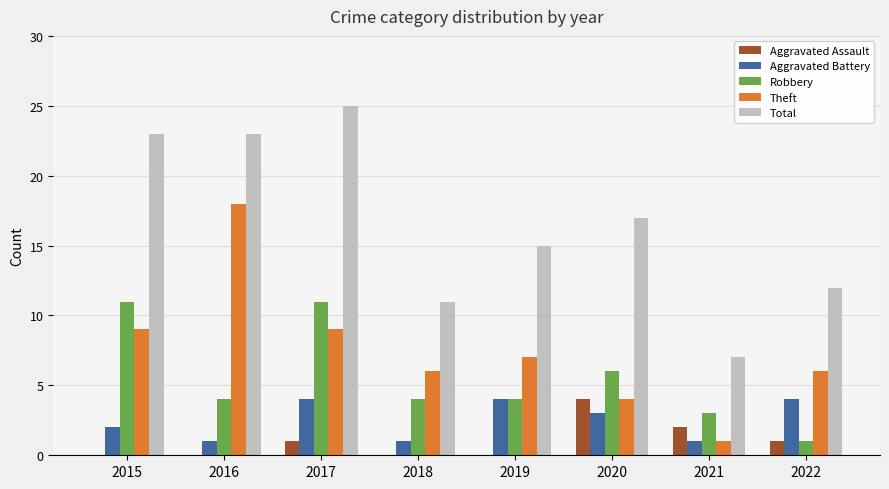

The Robbery series shows 2 at 2015. True or false?

False